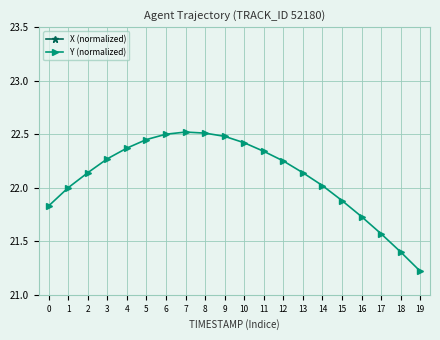

List the labels in order of Y (normalized) value, largest first.

7, 8, 6, 9, 5, 10, 4, 11, 3, 12, 2, 13, 14, 1, 15, 0, 16, 17, 18, 19